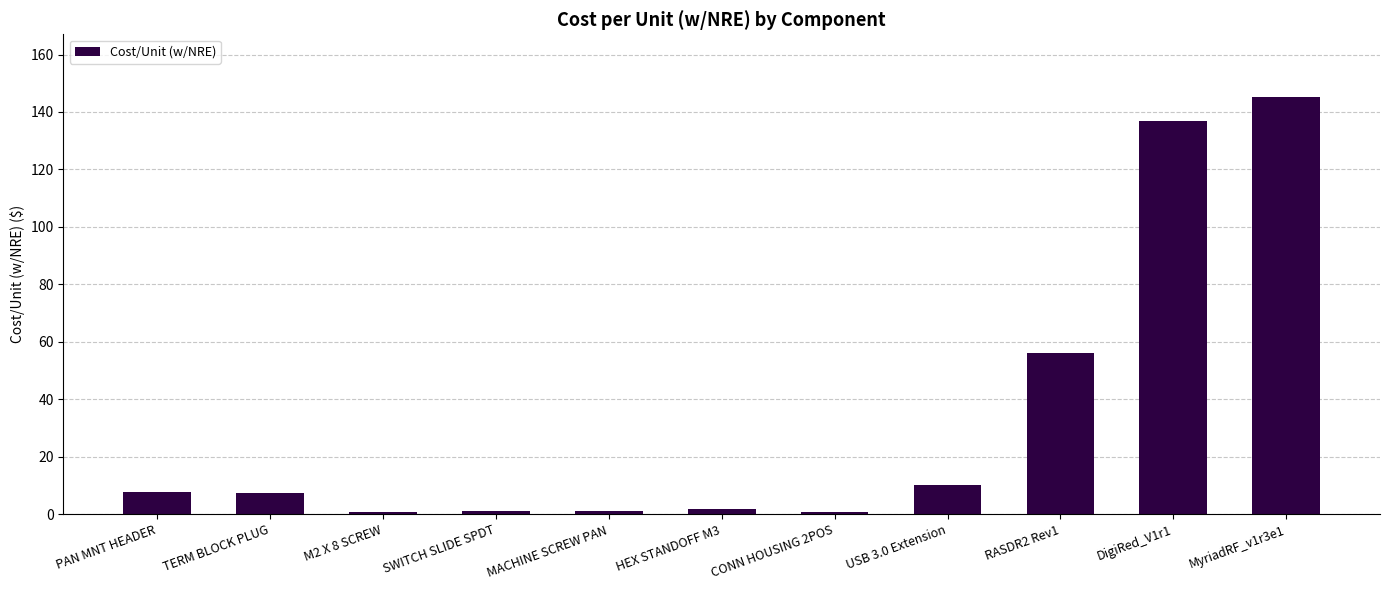

At which label is the value closest to 72?

RASDR2 Rev1